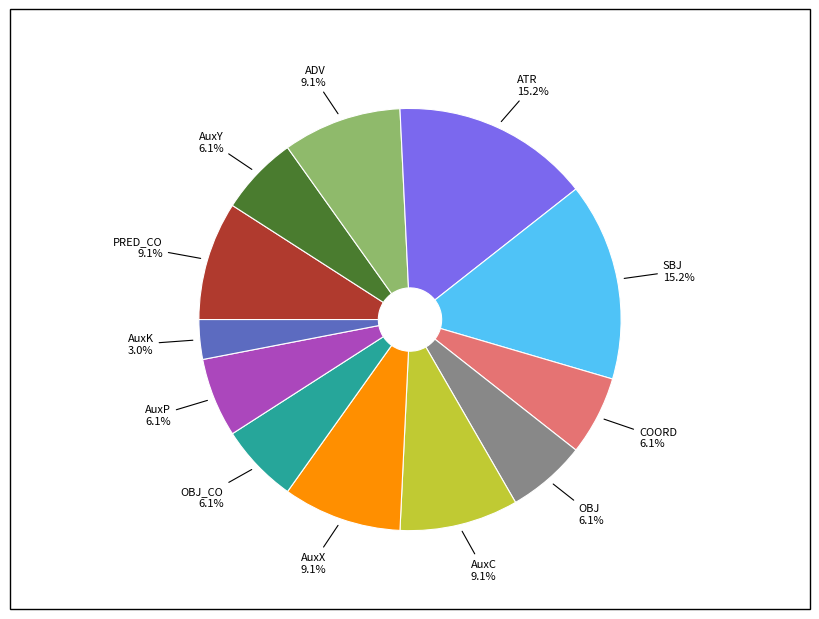

How many slices are in this pie chart?

12